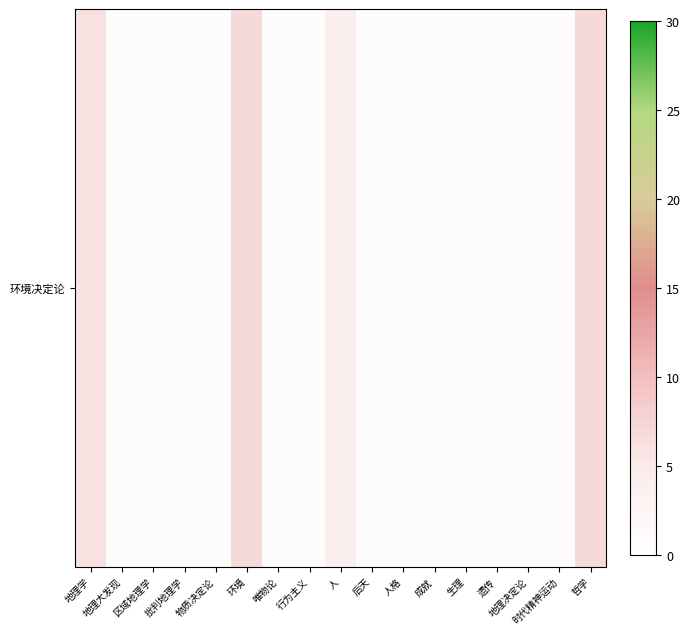

What is the minimum value shown in the chart?

1